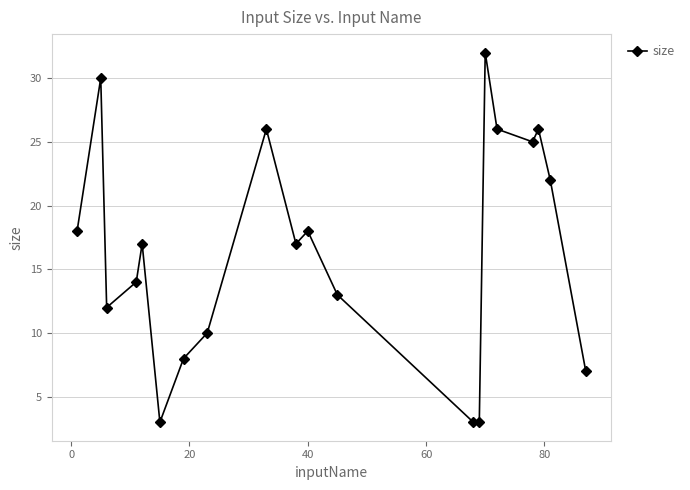

How many points are higher than both their immediate neighbors (excluding endpoints)?

6